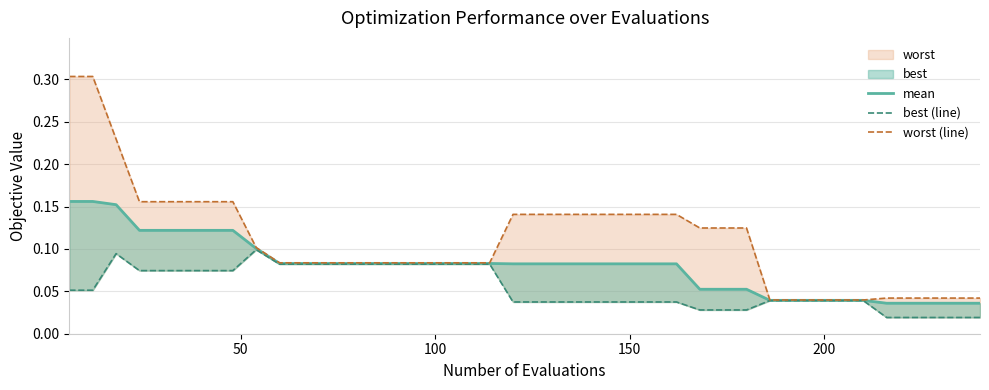

True or false: worst (line) and best (line) intersect in this chart.

False